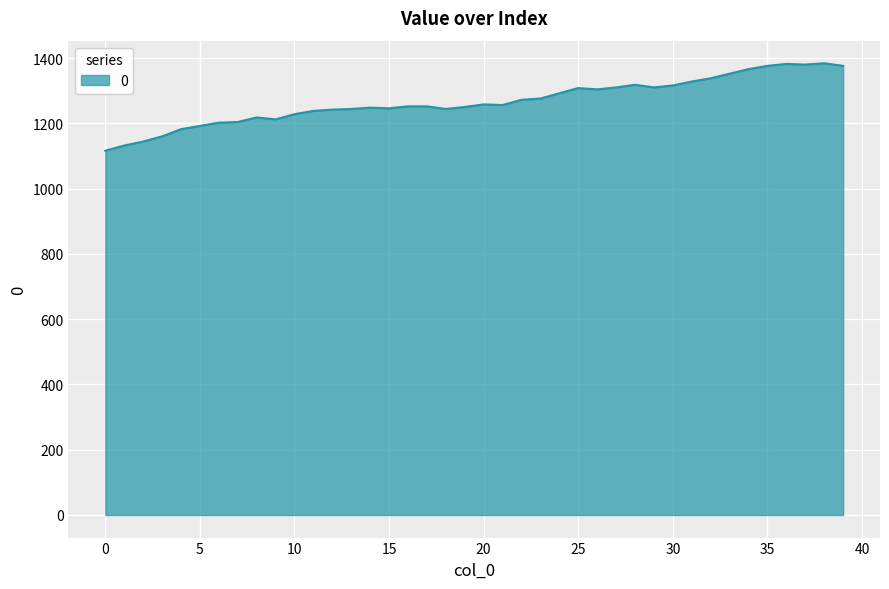

What is the maximum value shown in the chart?

1384